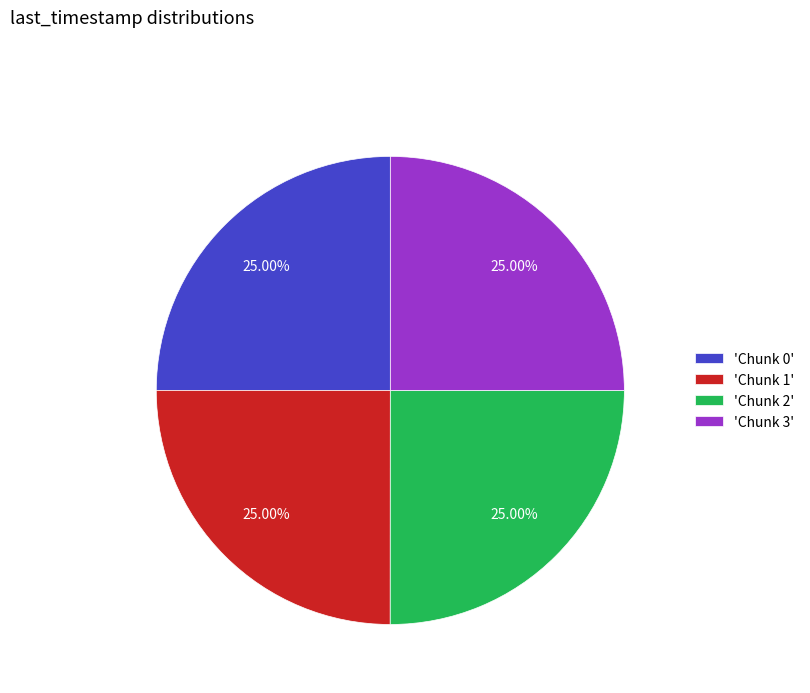

Is there any slice that represents more than half of the pie?

No